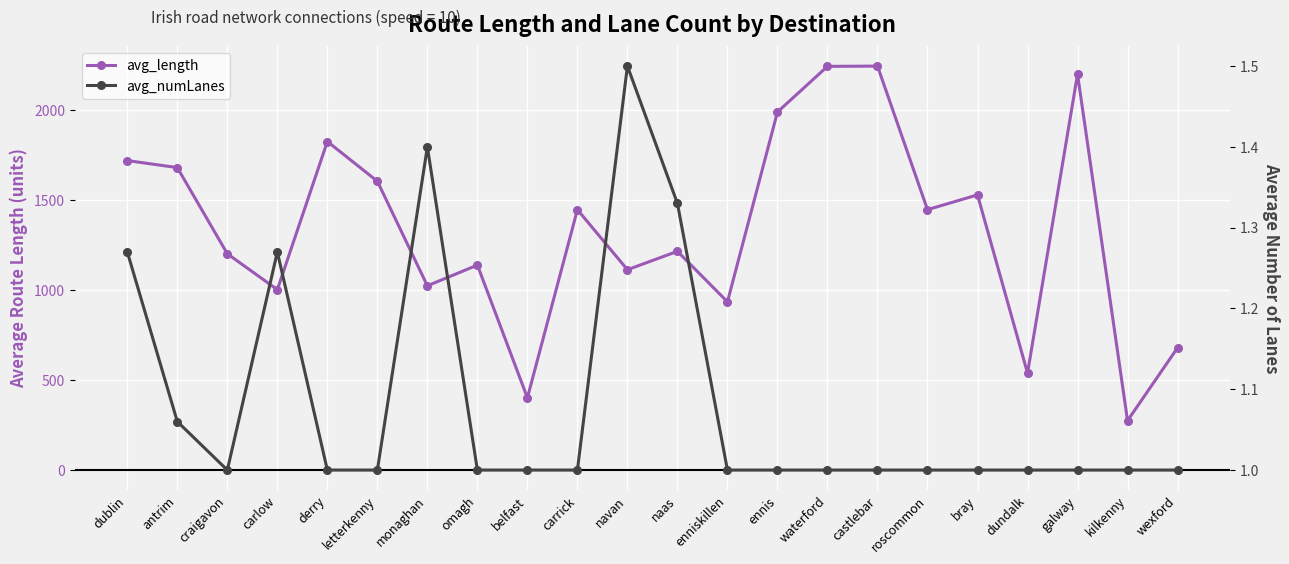

True or false: avg_length and avg_numLanes intersect in this chart.

False